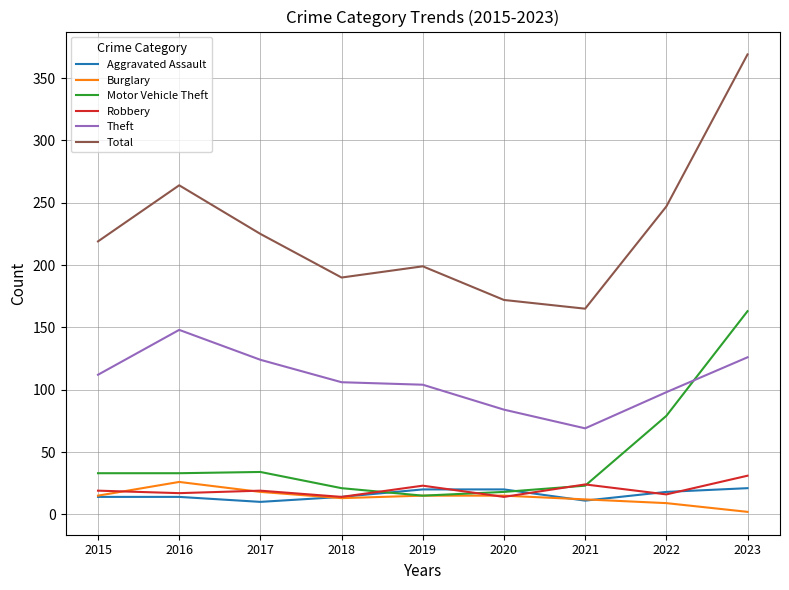

Between 2017 and 2018, which series saw the biggest shift?

Total